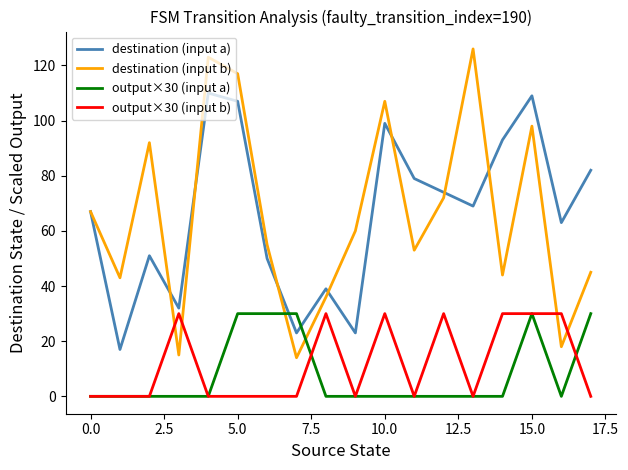

True or false: destination (input a) and output×30 (input a) intersect in this chart.

True